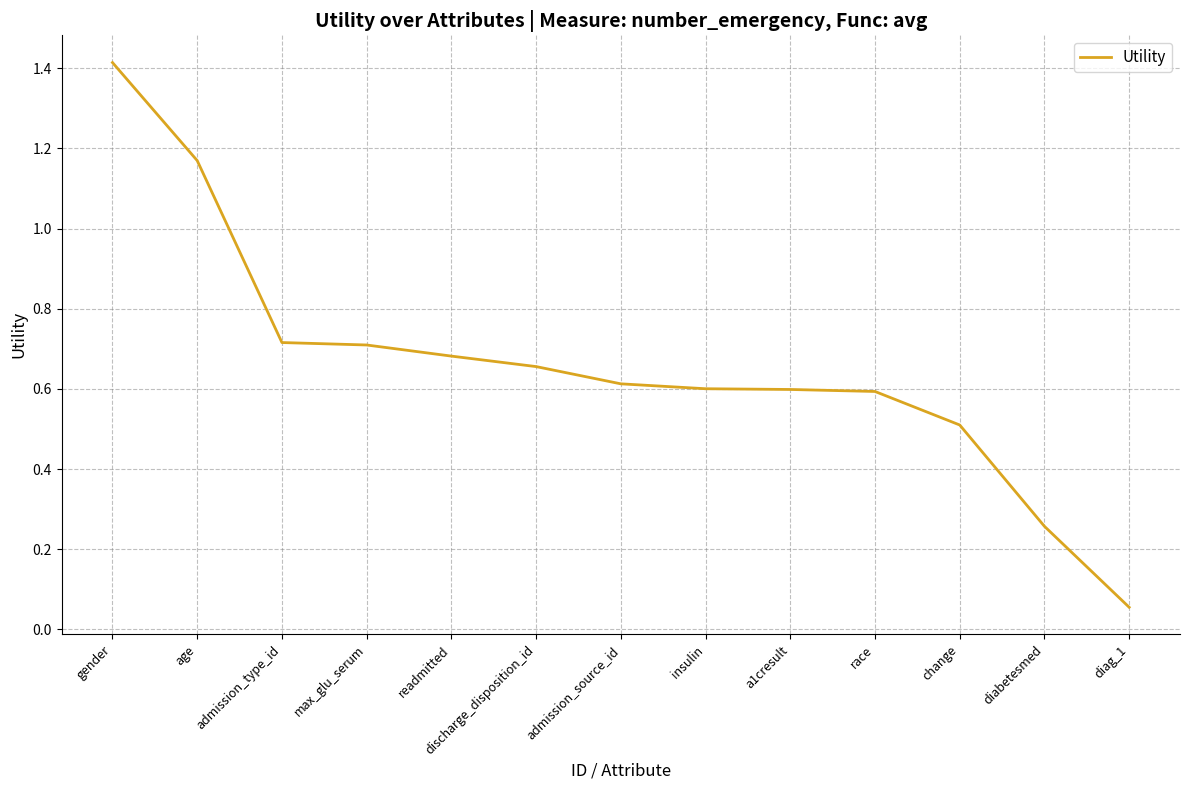

True or false: the data shows 1.4 at gender.

True